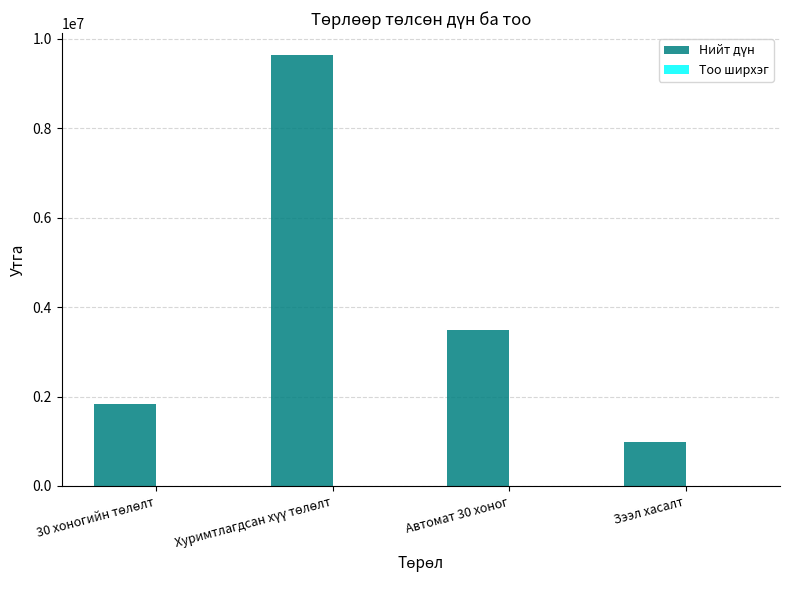

What is the maximum value shown in the chart?

9646020.6